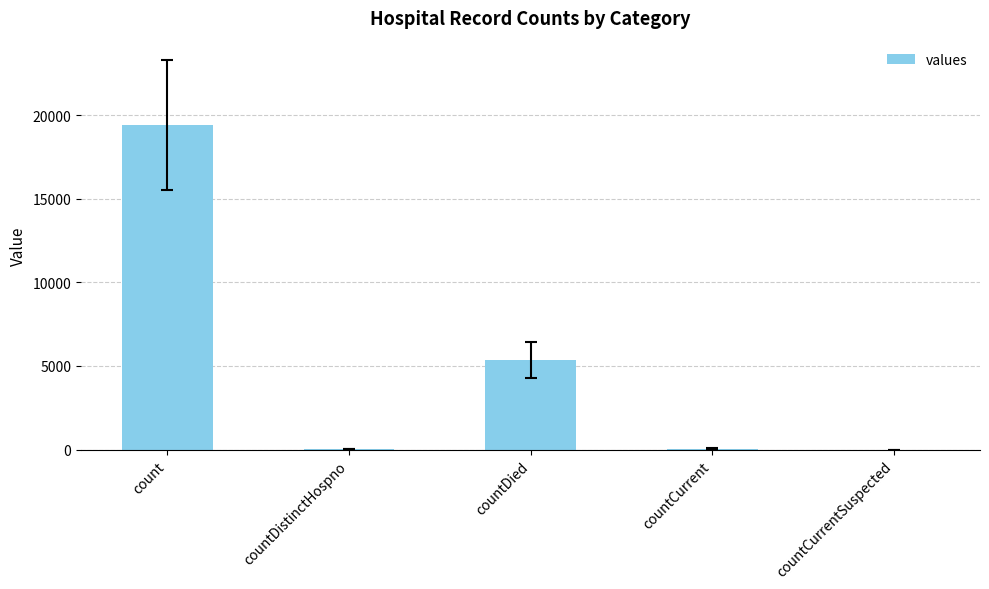

Does the chart contain stacked bars?

No